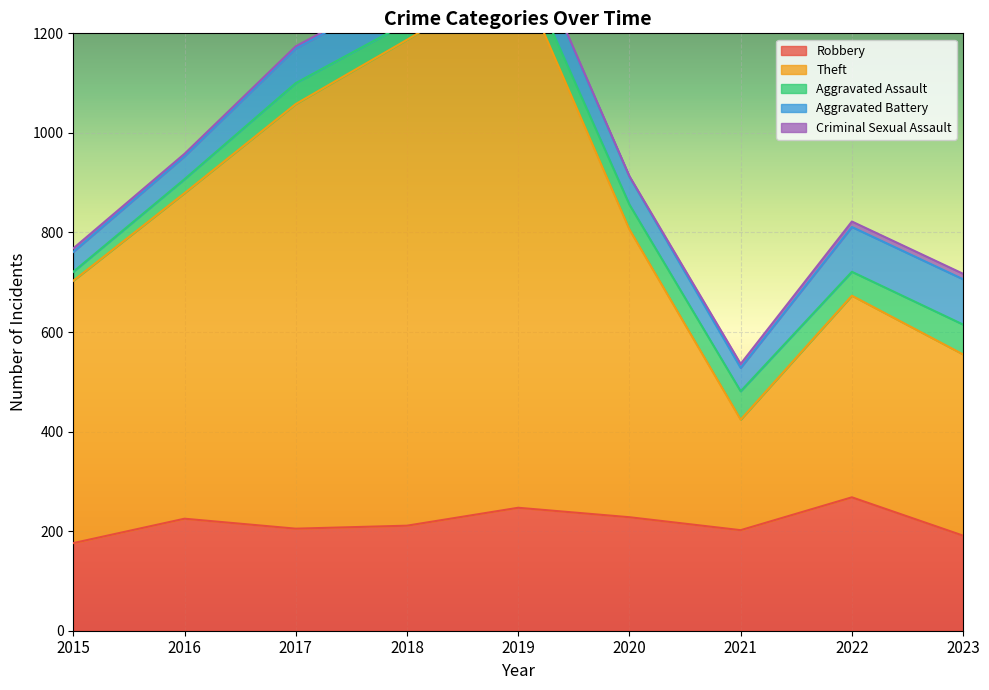

True or false: Criminal Sexual Assault has a value of 11 at 2023.

True